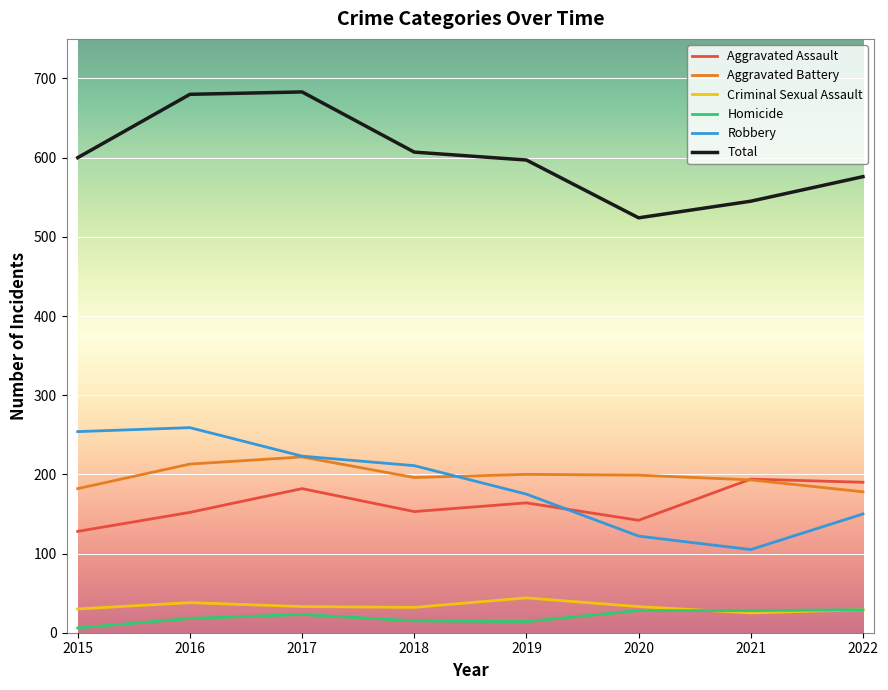

How many values in the Robbery series are below 211?

4